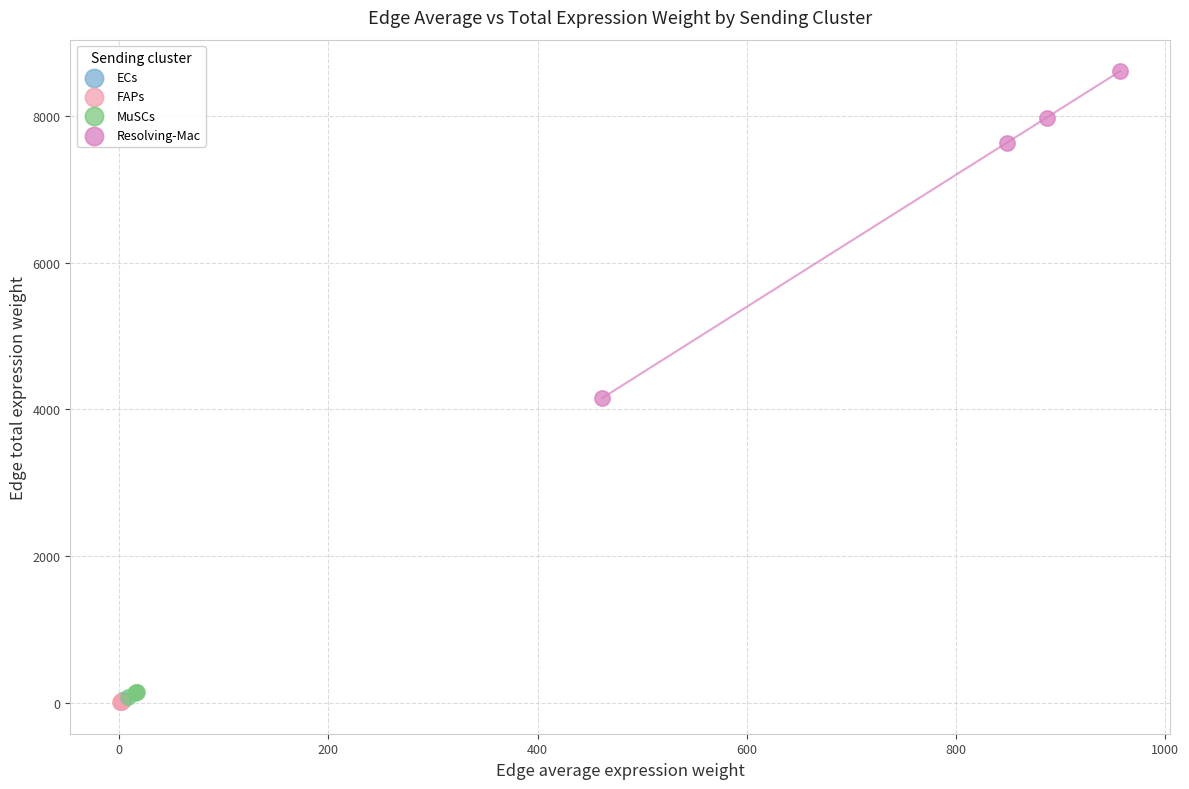

Which series reaches the maximum Y coordinate?

Resolving-Mac